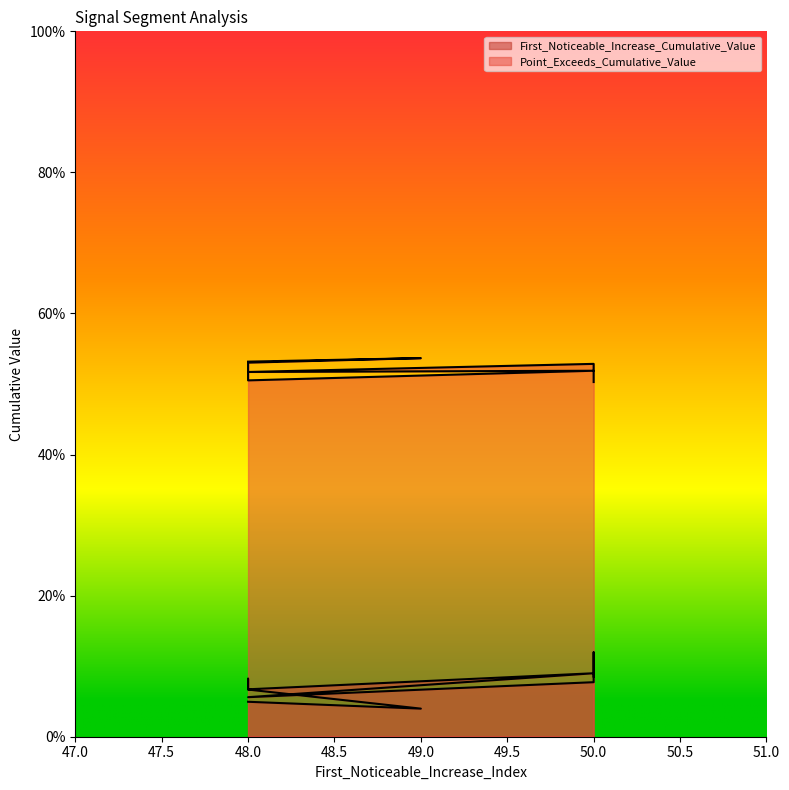

Rank the series at 50 from highest to lowest value.

Point_Exceeds_Cumulative_Value, First_Noticeable_Increase_Cumulative_Value